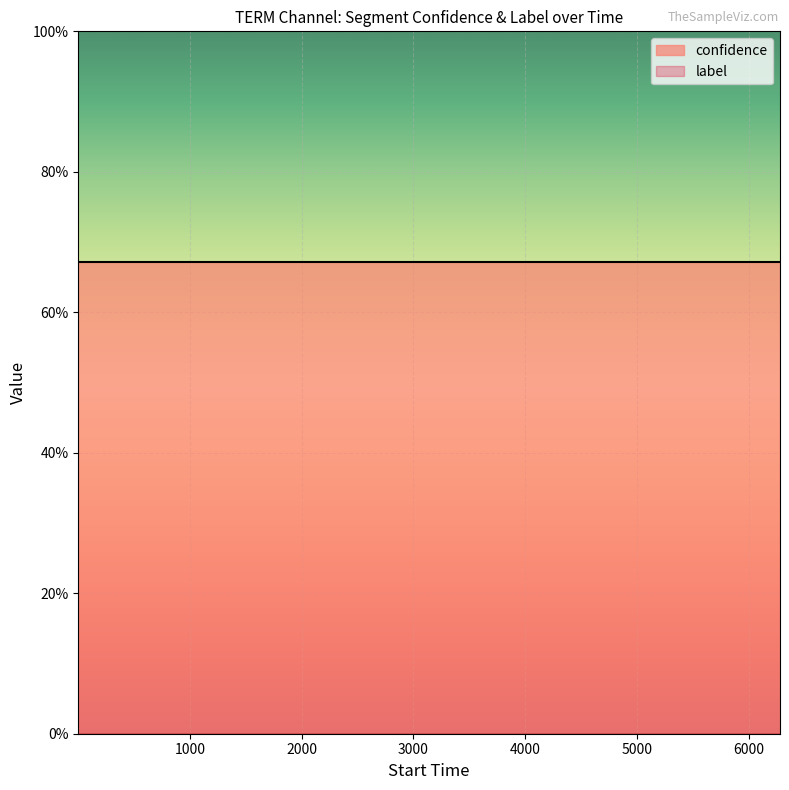

Which has a higher value, 3 or 6?

3